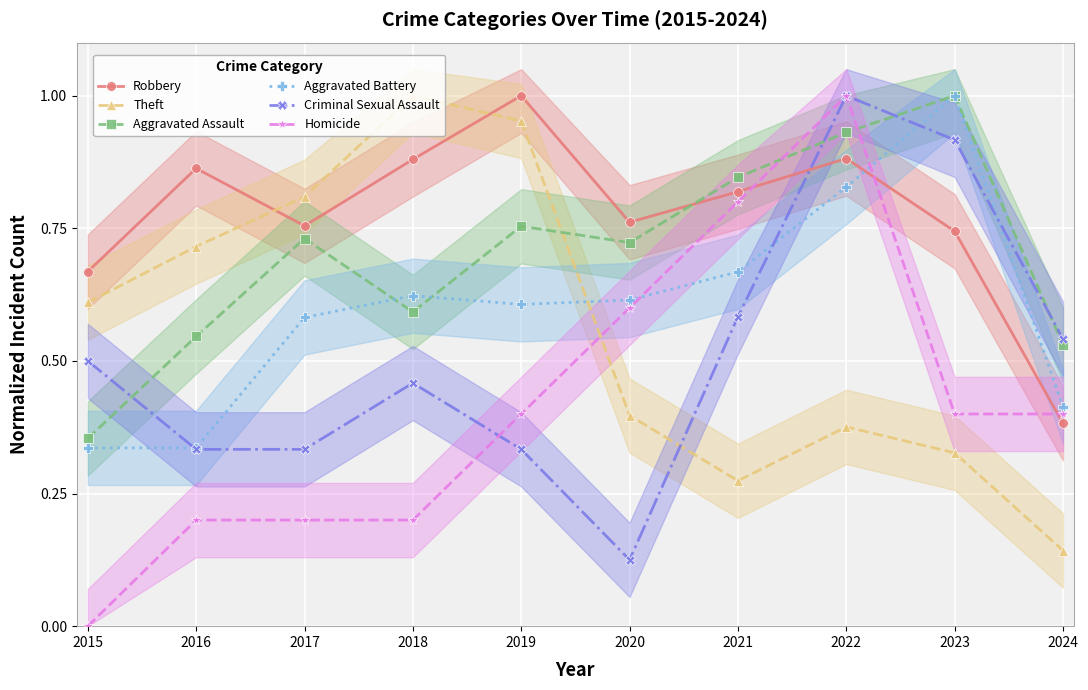

What is the approximate value of Homicide at 2024?

0.4